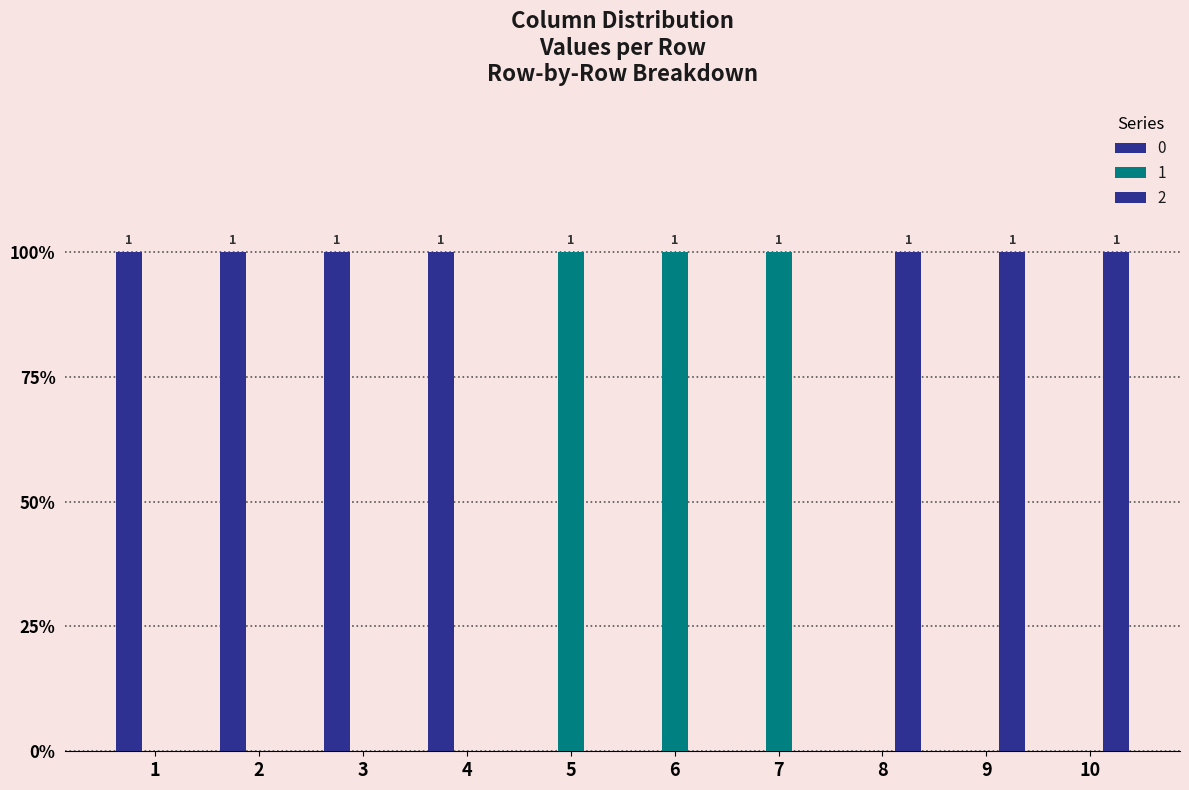

Which has a higher value, 1 or 8?

1